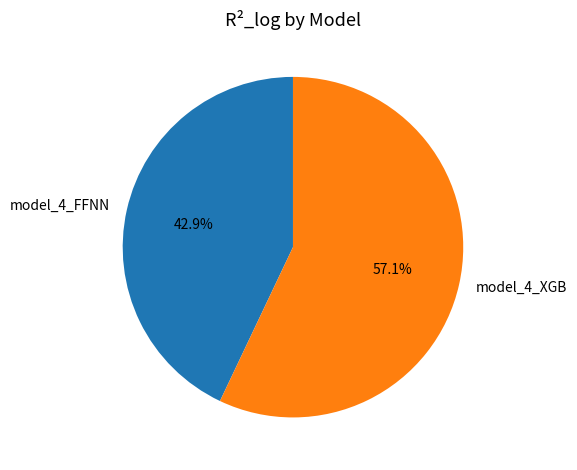

Between model_4_XGB and model_4_FFNN, which is larger?

model_4_XGB